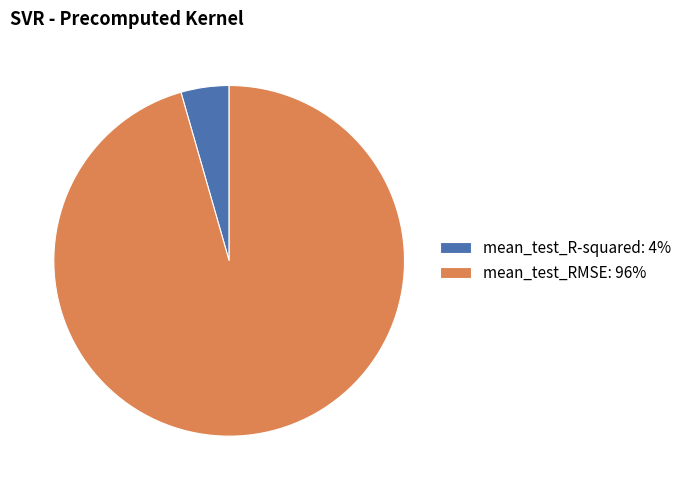

True or false: mean_test_RMSE accounts for 96% of the total.

True